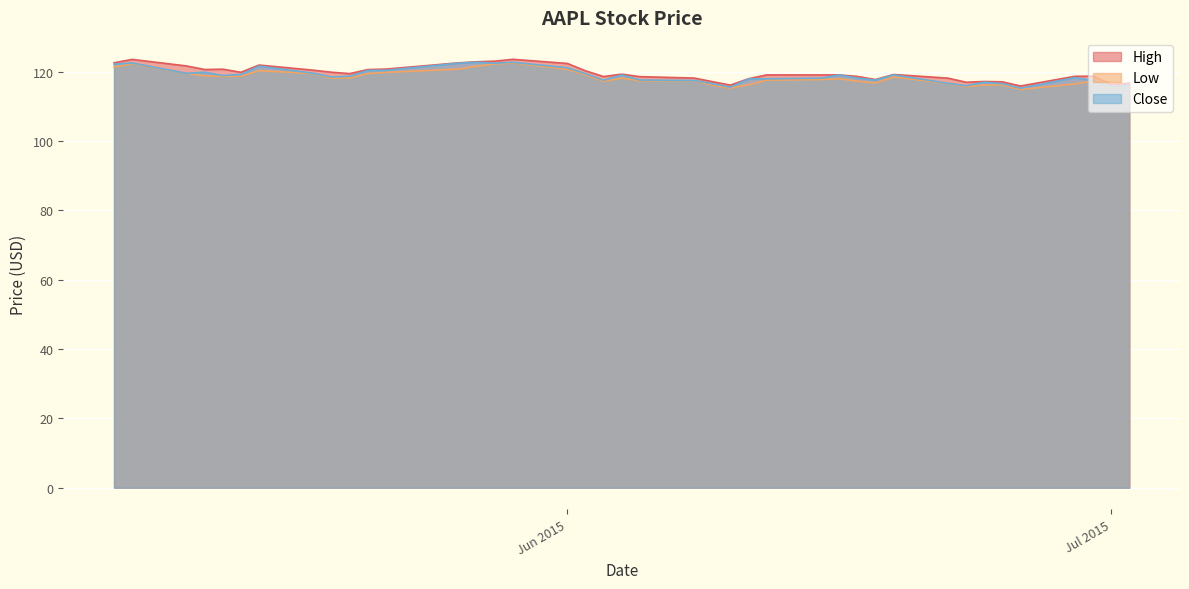

List the series in order of their overall mean, highest first.

High, Close, Low